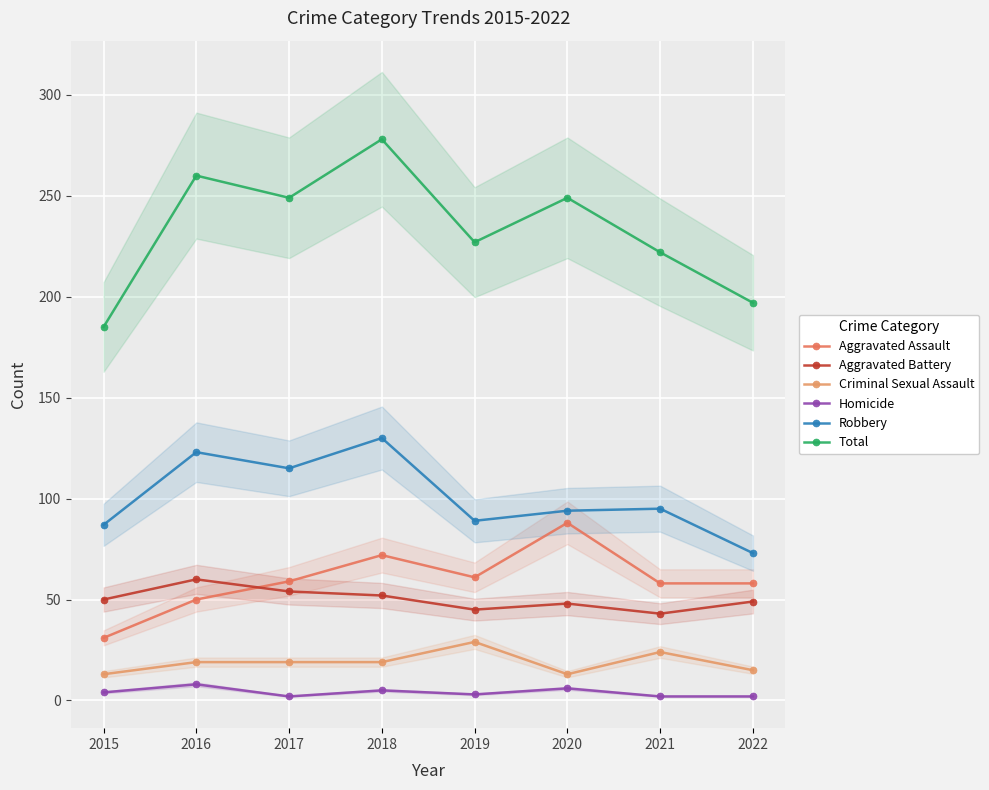

Rank the series by their maximum value, from highest to lowest.

Total, Robbery, Aggravated Assault, Aggravated Battery, Criminal Sexual Assault, Homicide